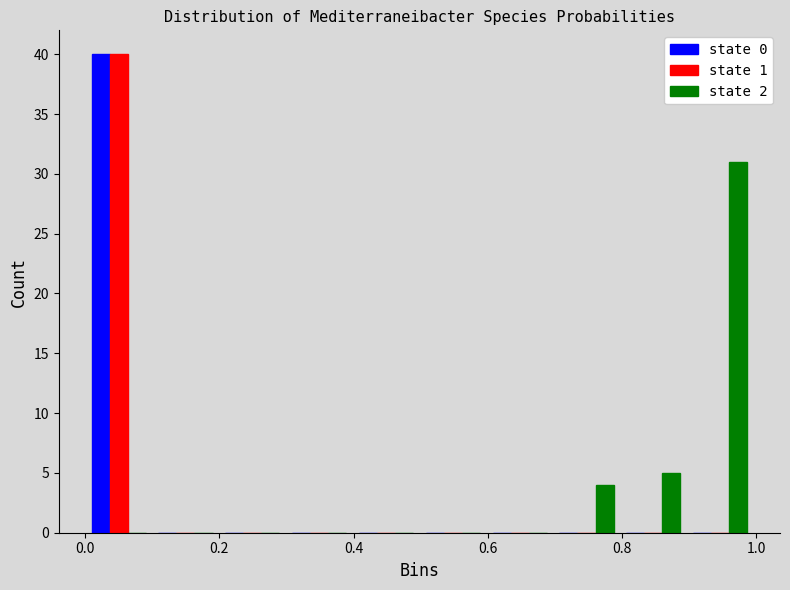

What is the height of the state 1 bar covering 0.0 to 0.1 on the x-axis? Neither the bar edges nor the heights are printed on the chart, so give them approximately, as read against the axes.

40